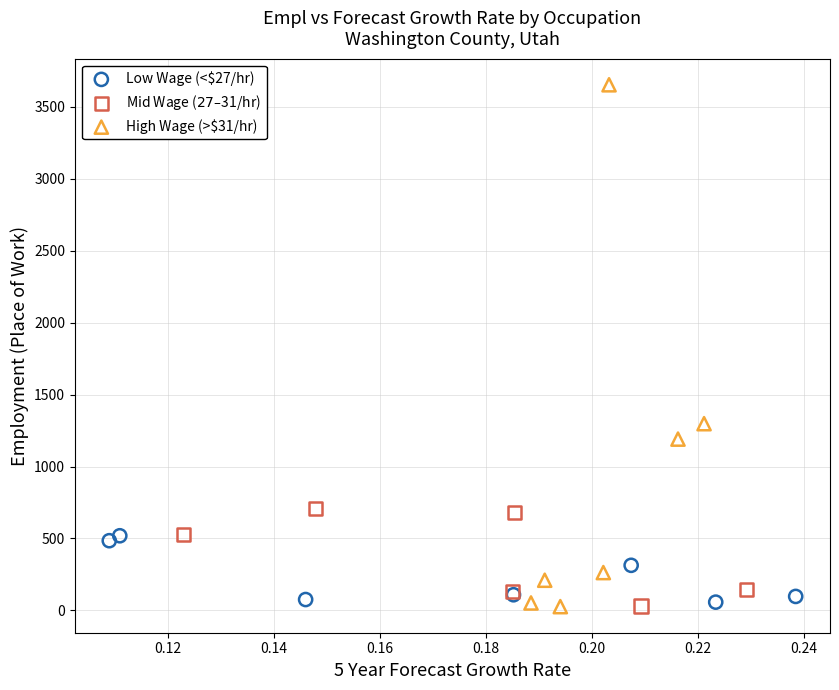

Which series reaches the maximum Y coordinate?

High Wage (>$31/hr)